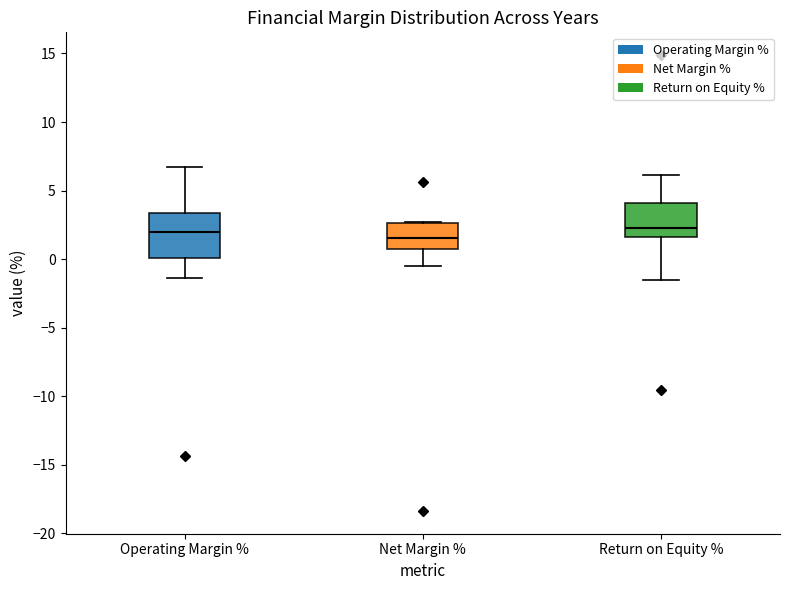

Reading left to right, read every box against the y-axis: the position of its median line, the range the box covers, and the ends of its whiskers. The values are not printed on the chart, so give them approximately, as read against the axis.

Operating Margin %: median 2.0, box 0.0 to 3.5, whiskers -1.5 to 6.5
Net Margin %: median 1.5, box 1.0 to 2.5, whiskers -0.5 to 2.5
Return on Equity %: median 2.5, box 1.5 to 4.0, whiskers -1.5 to 6.0